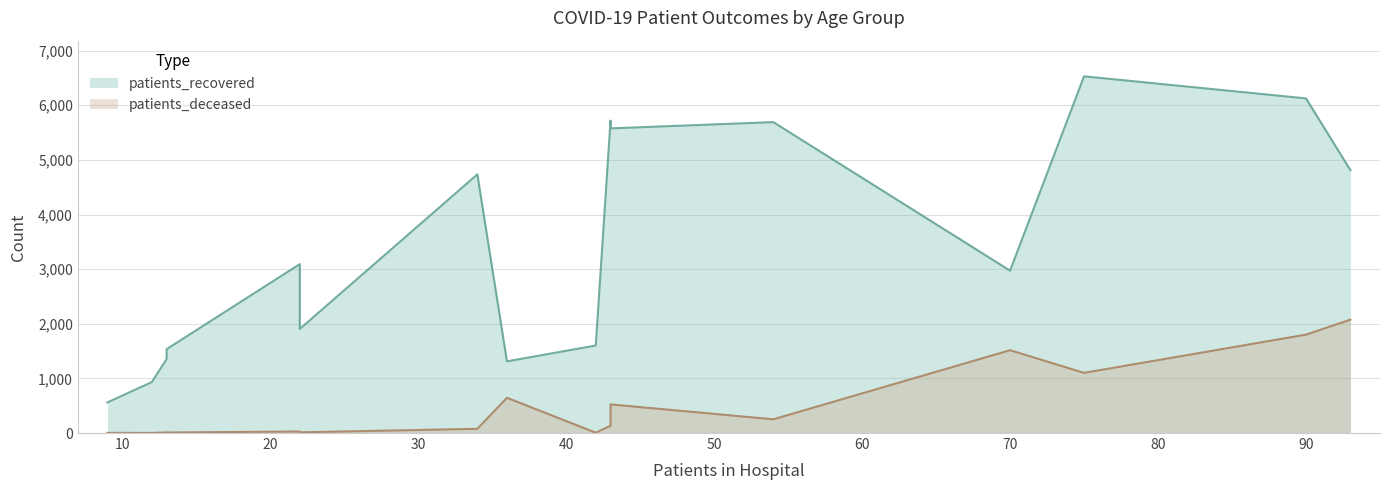

Rank the series by their maximum value, from highest to lowest.

patients_recovered, patients_deceased